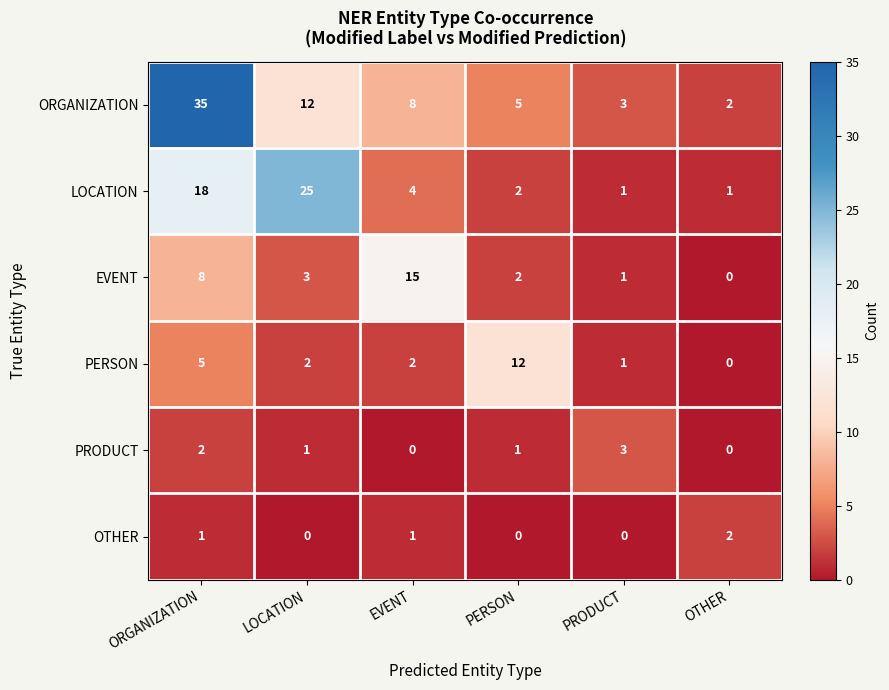

At which category is the sum across all series the highest?

ORGANIZATION